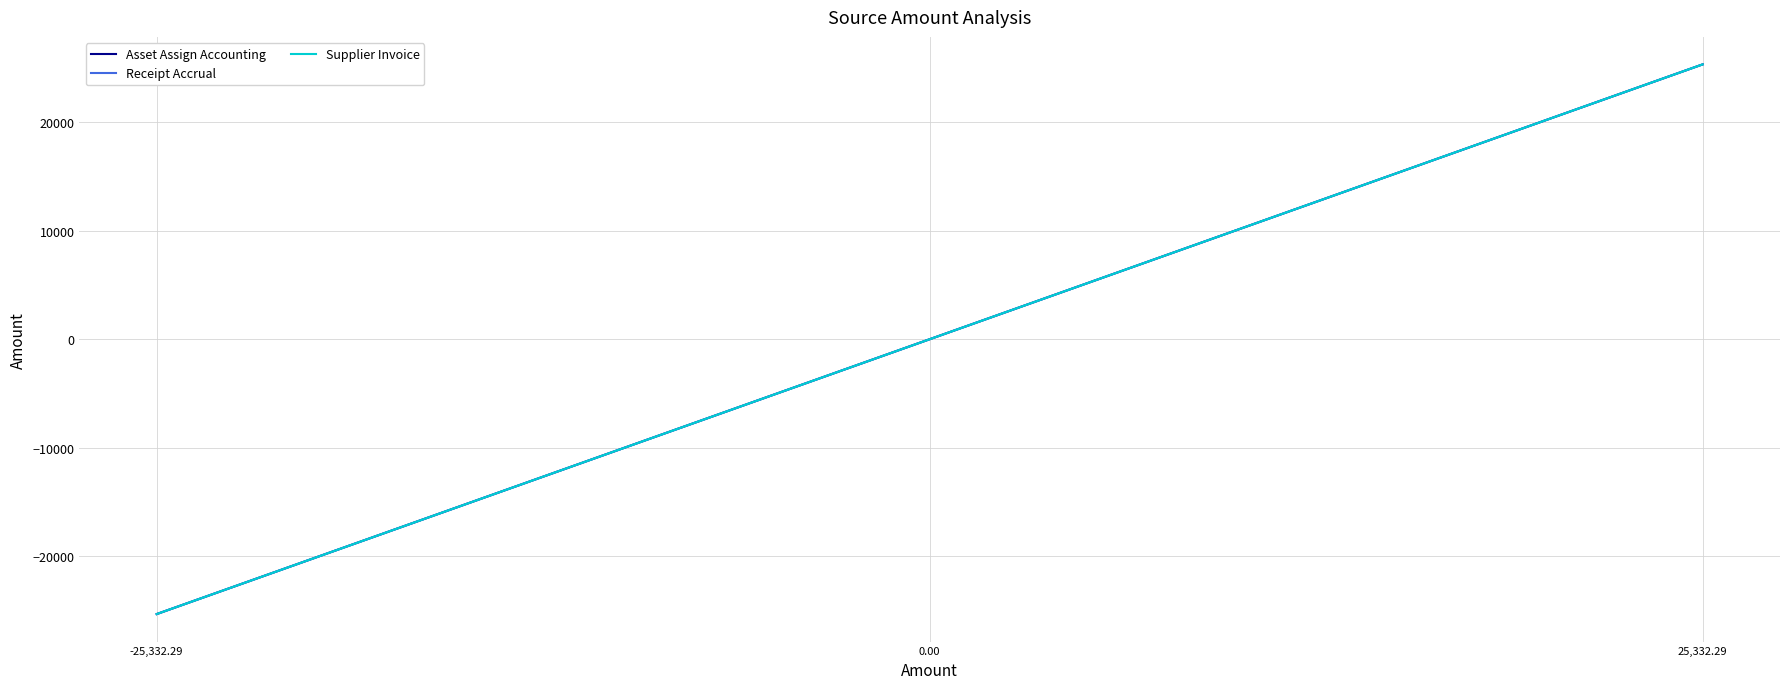

What is the label of the 3rd point from the right?

-25,332.29